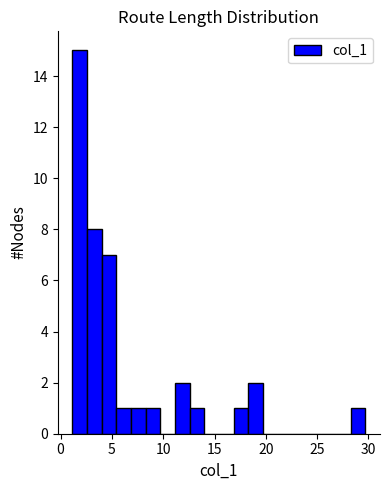

Read against the x-axis, roughly where is the centre of the tallest bar?

2.0